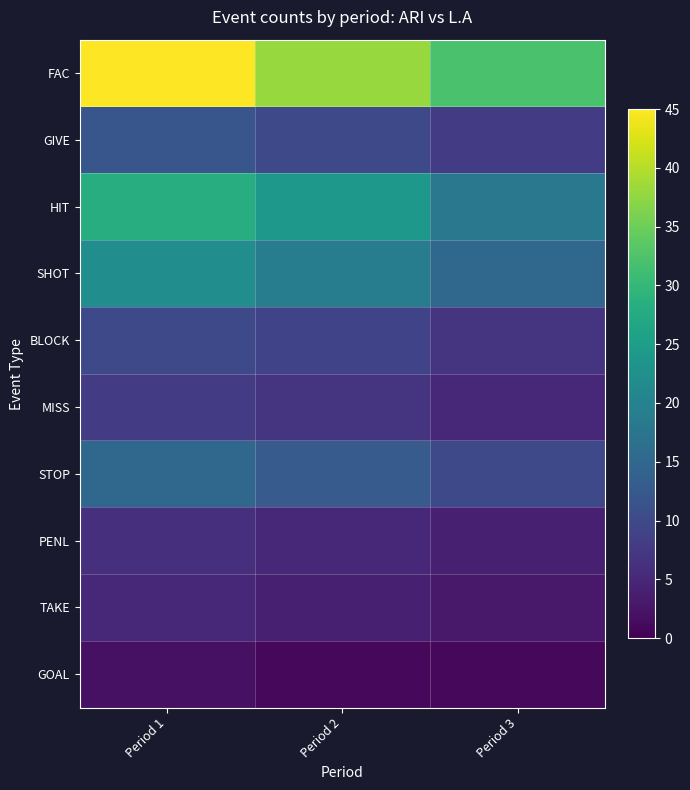

Reading left to right, list all the values displayed in this chart.

FAC: Period 1=45	Period 2=38	Period 3=32
GIVE: Period 1=12	Period 2=10	Period 3=8
HIT: Period 1=28	Period 2=24	Period 3=18
SHOT: Period 1=22	Period 2=19	Period 3=15
BLOCK: Period 1=10	Period 2=9	Period 3=7
MISS: Period 1=8	Period 2=7	Period 3=5
STOP: Period 1=15	Period 2=13	Period 3=10
PENL: Period 1=6	Period 2=5	Period 3=4
TAKE: Period 1=5	Period 2=4	Period 3=3
GOAL: Period 1=2	Period 2=1	Period 3=1